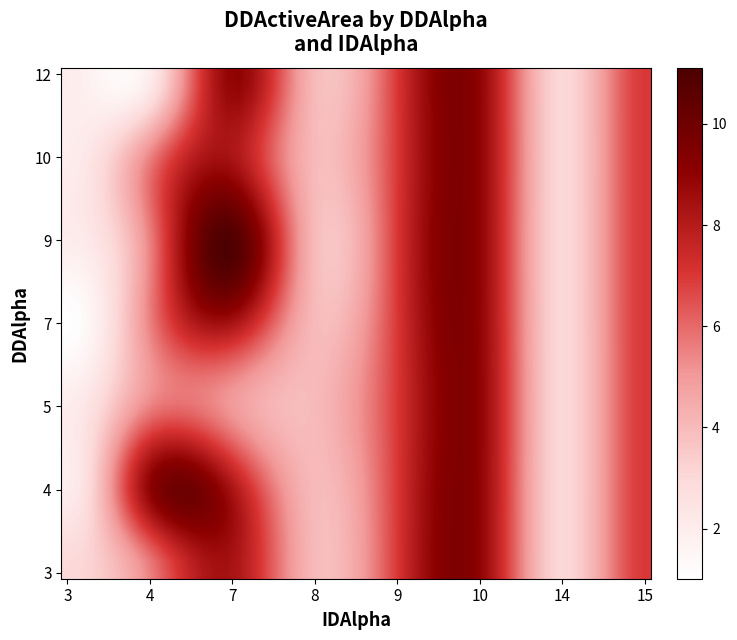

Reading right to left, what are all the values shown in this chart?

7: 10	7	8	9	15	3	7	7	4	14	4	3
4: 9	5	4	7	7	3	9	11	9	2	3	1
12: 10	7	8	9	15	3	7	7	4	14	4	3
9: 9	5	4	7	7	3	9	11	9	2	3	1
5: 10	7	8	9	15	3	7	7	4	14	4	3
10: 9	5	4	7	7	3	9	11	9	2	3	1